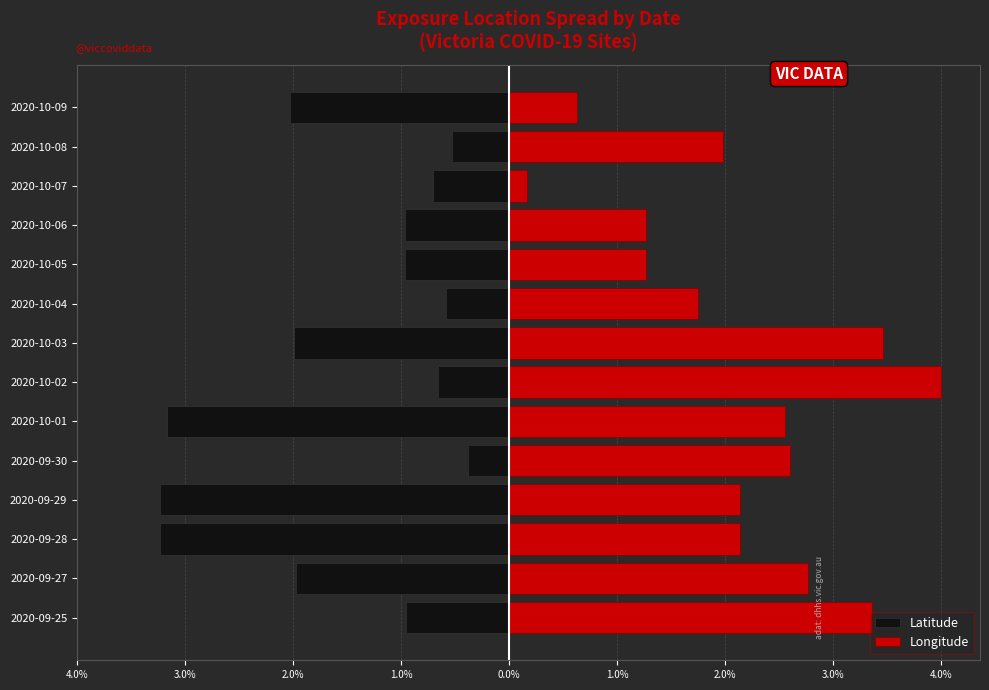

At how many categories does at least one series exceed 0?

14